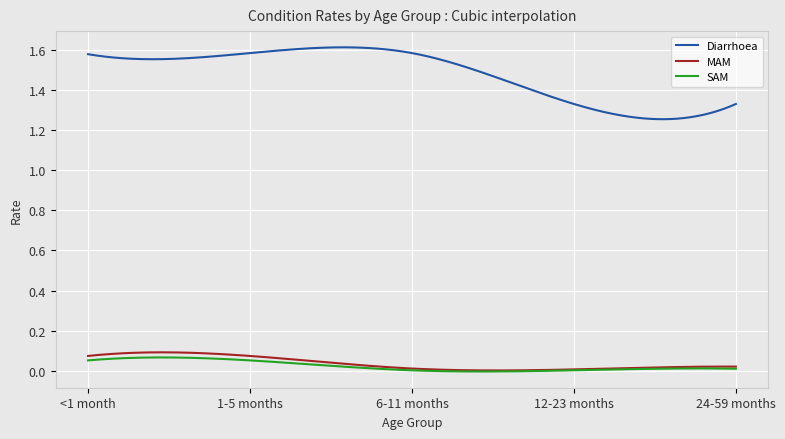

What are all the series names shown in the legend?

Diarrhoea, MAM, SAM